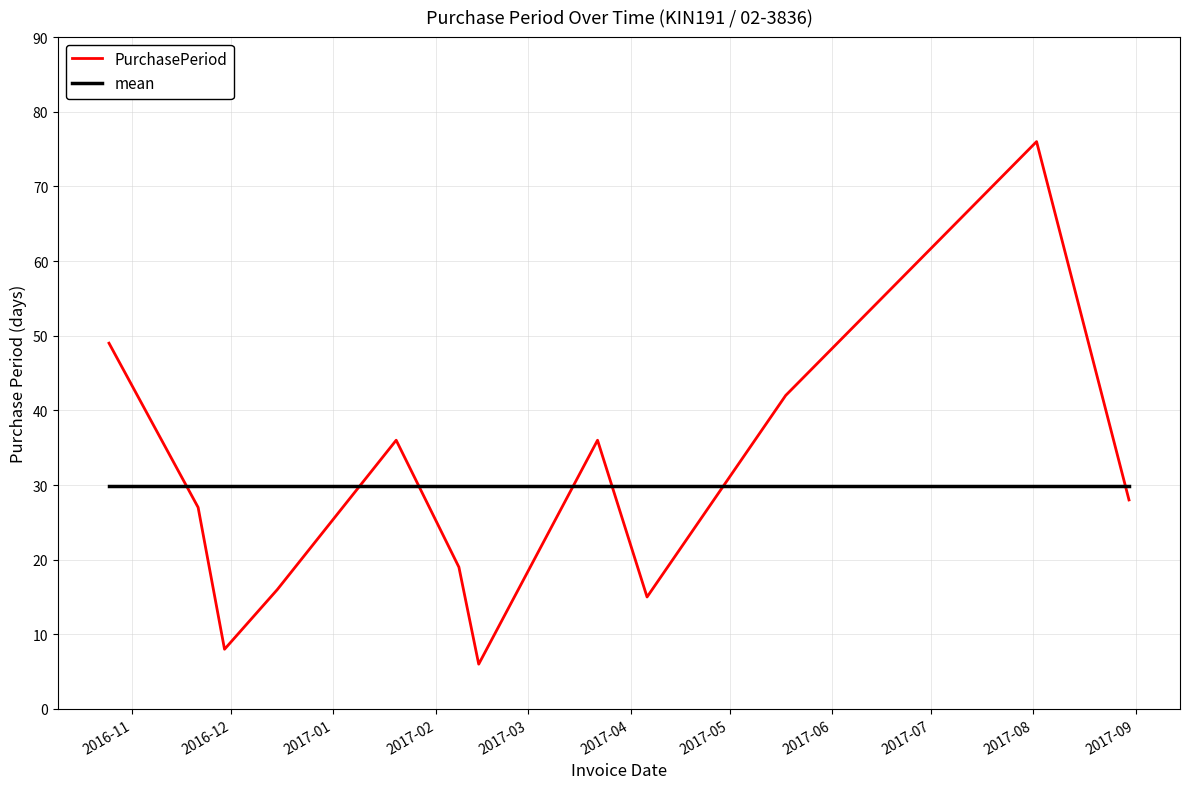

List the series in order of their peak value, highest first.

PurchasePeriod, mean